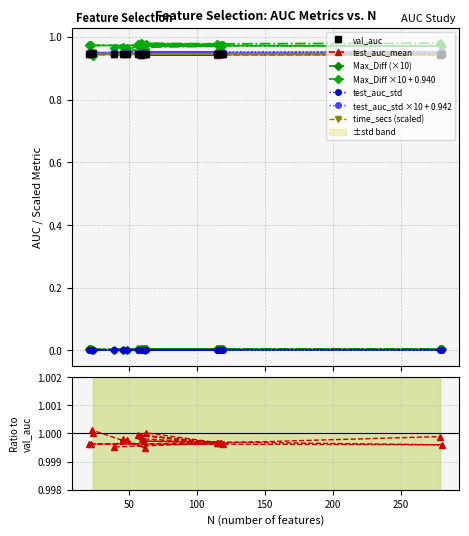

What value does the val_auc series have at 21?

0.9